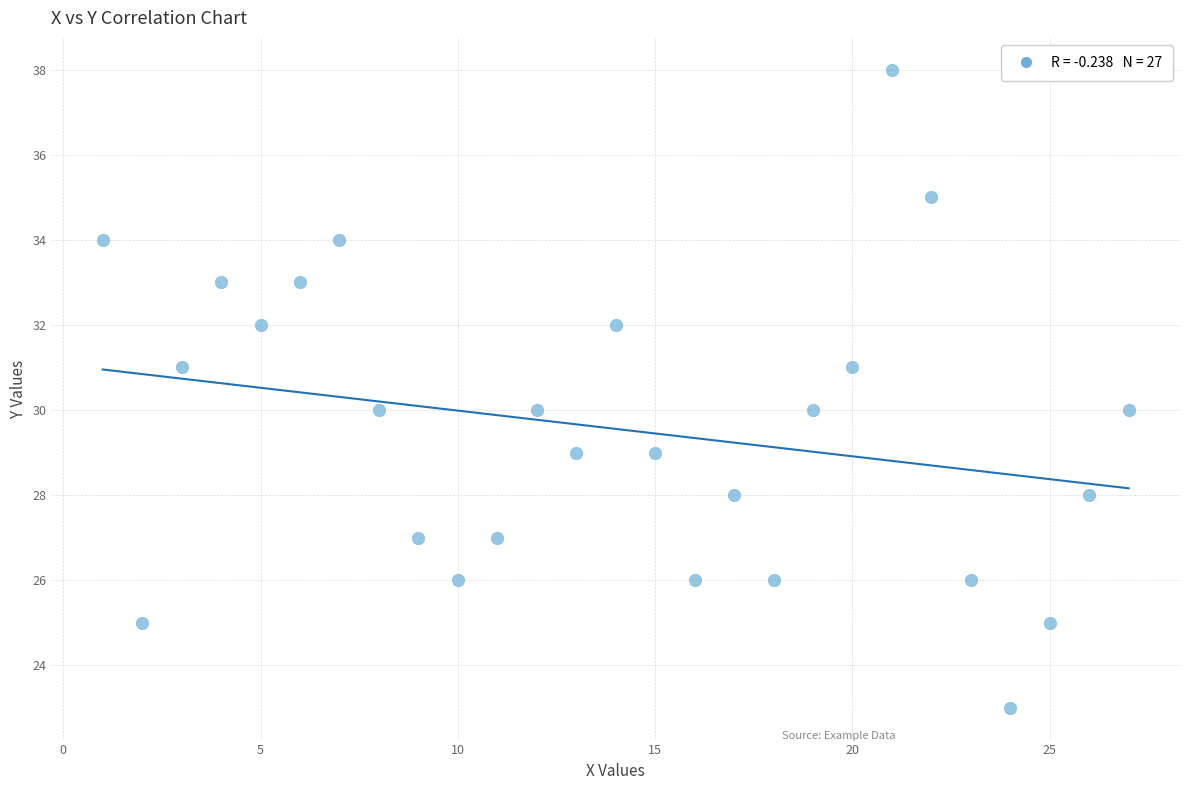

What is the range of X values (max minus min)?

26